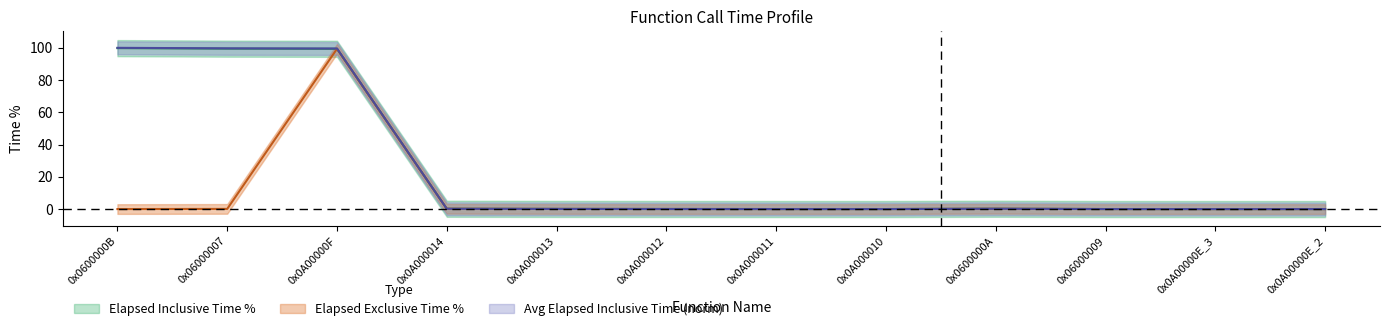

Is it true that Elapsed Inclusive Time % equals 0.0 at 0x0A000010?

True